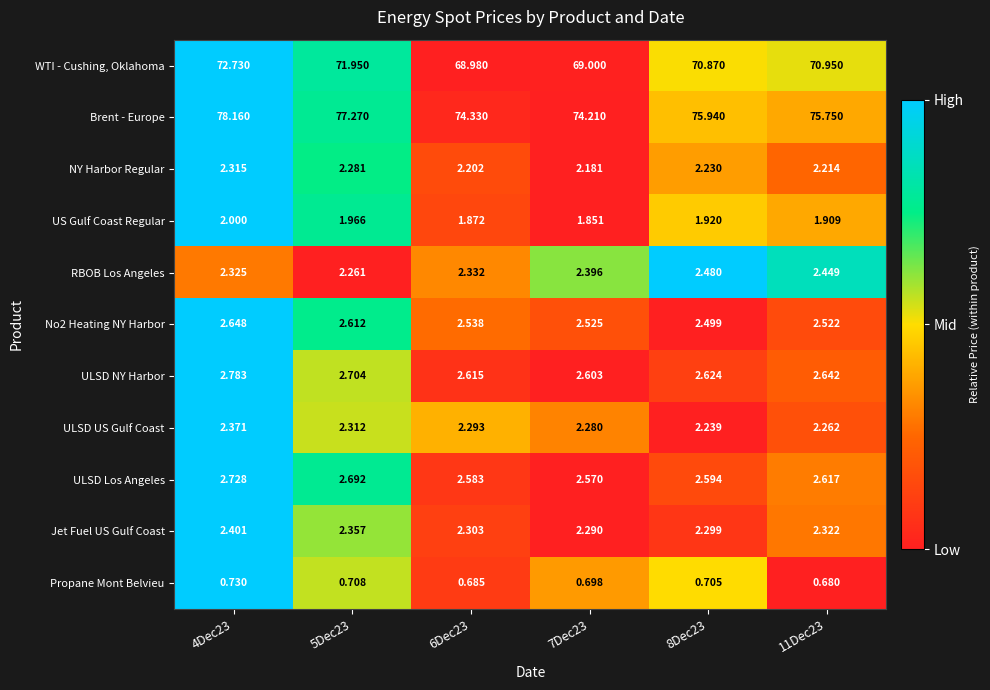

Which series has the largest total across all categories?

Brent - Europe